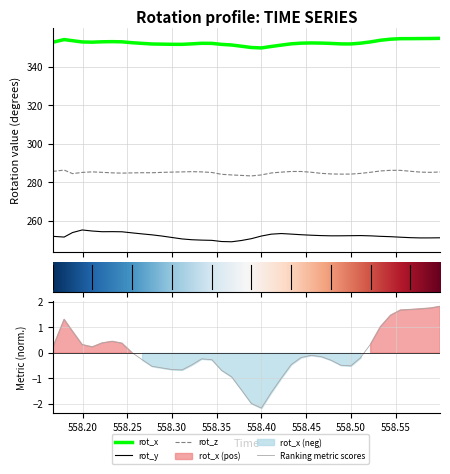

Which series has the largest total across all categories?

rot_x